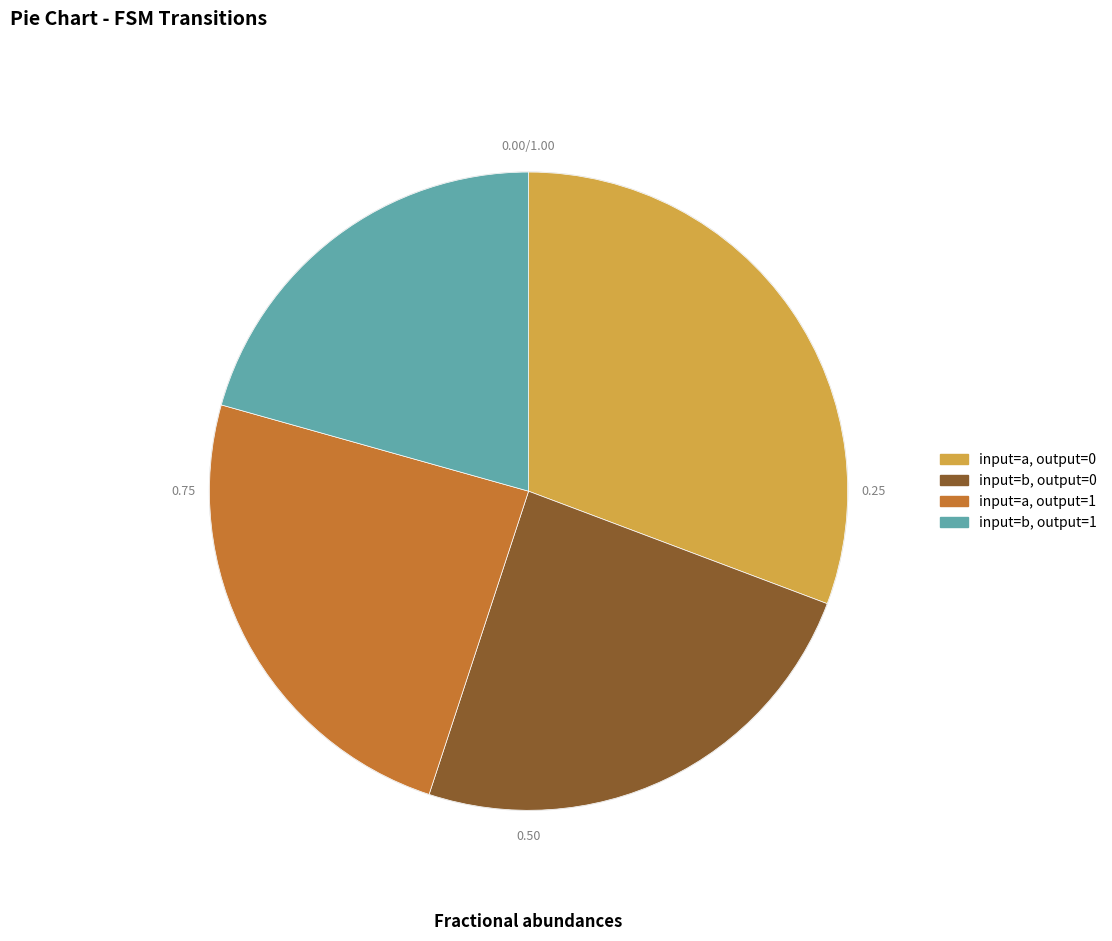

Is there a majority slice in this chart?

No